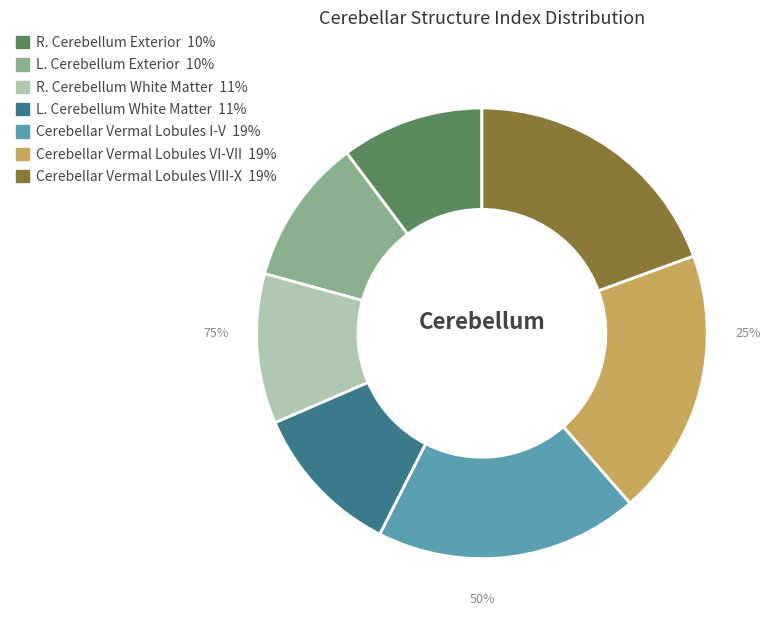

What is the largest slice in the pie chart?

Cerebellar Vermal Lobules VIII-X